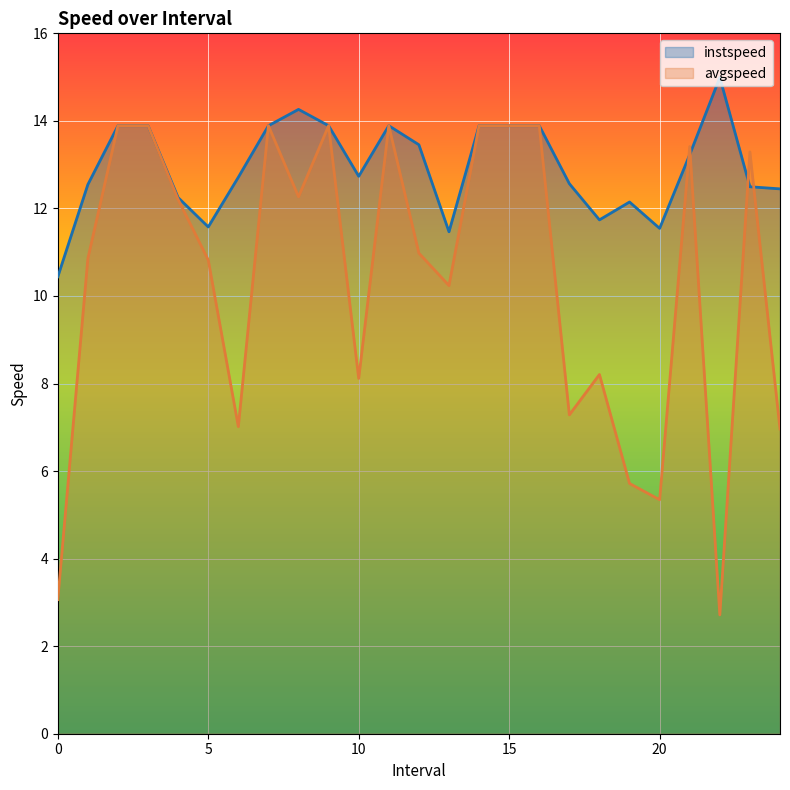

What is the spread (max minus min) of values at 20?

6.2